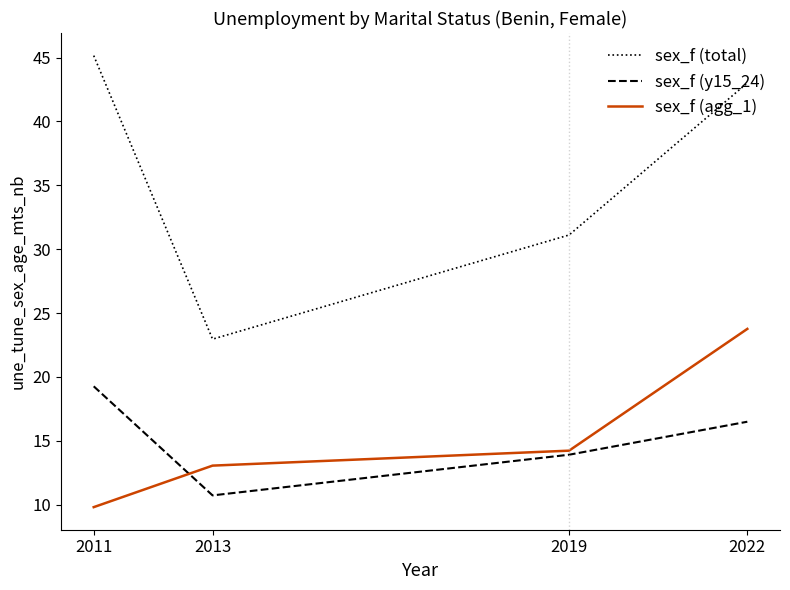

True or false: sex_f (y15_24) and sex_f (total) intersect in this chart.

False